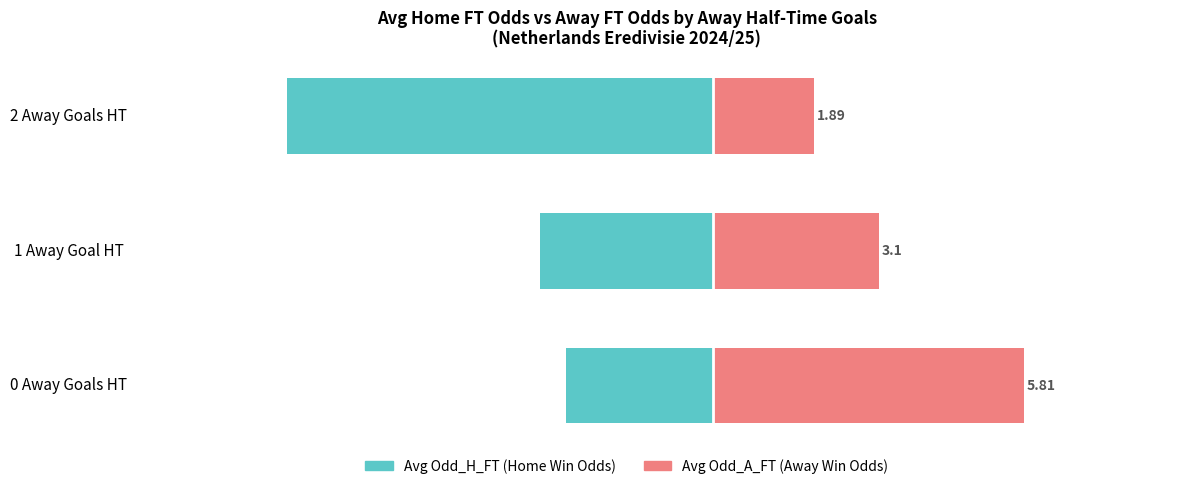

Where is Avg Odd_A_FT nearest to the value 3?

1